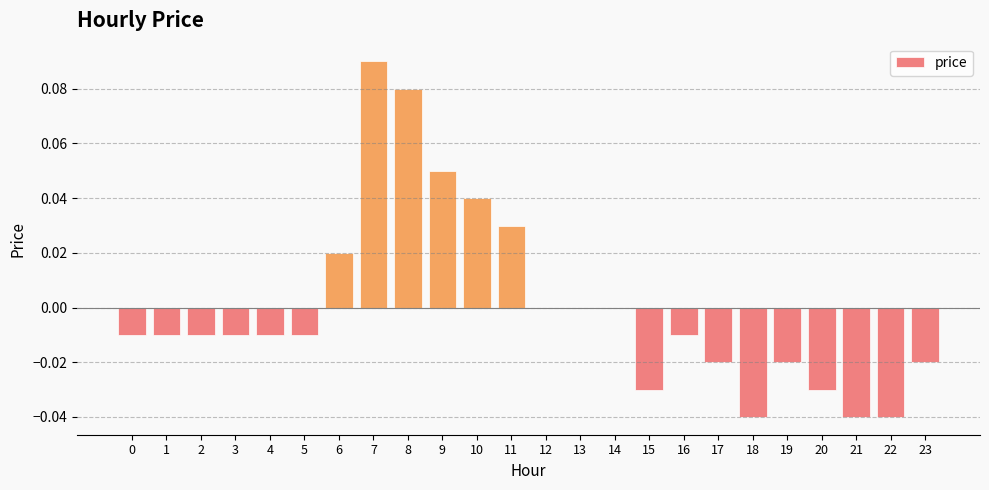

True or false: the data shows 0.0 at 7.

False